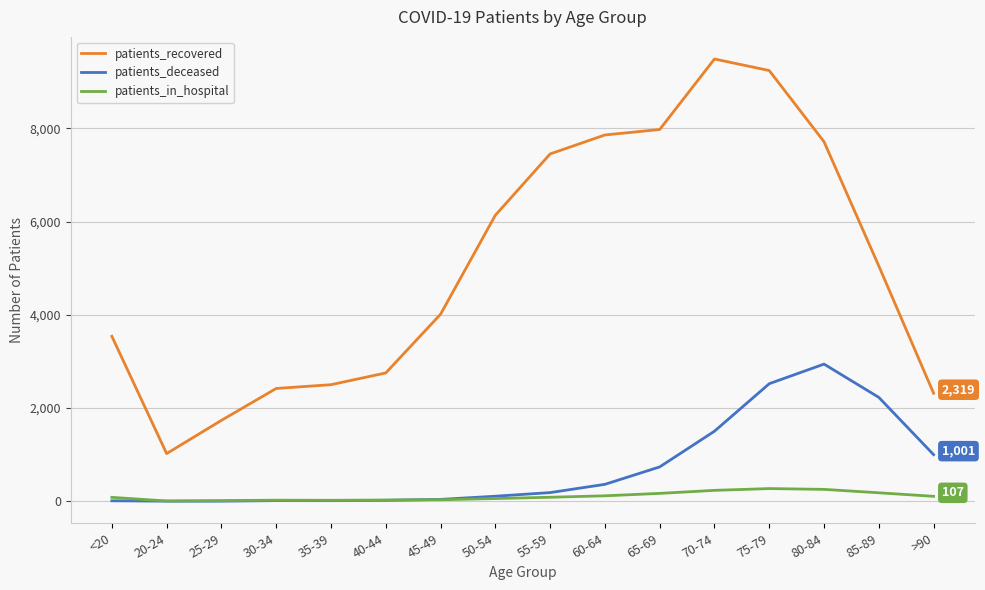

Which series has the largest total across all categories?

patients_recovered